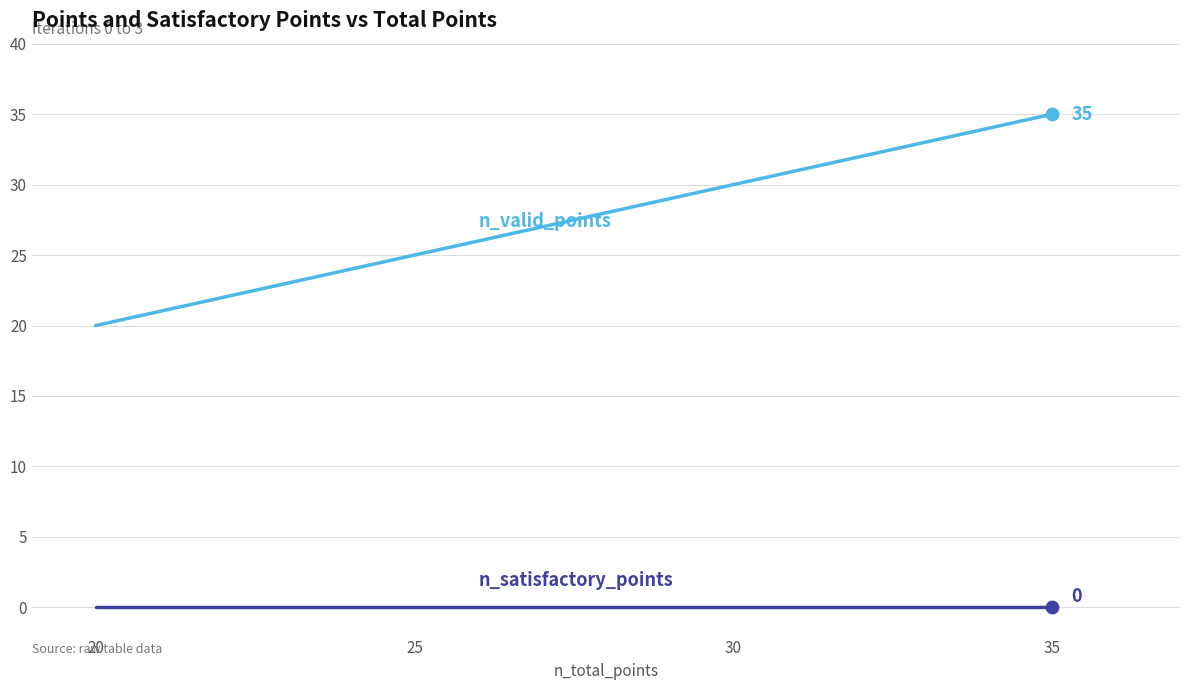

At which category is the sum across all series the highest?

35